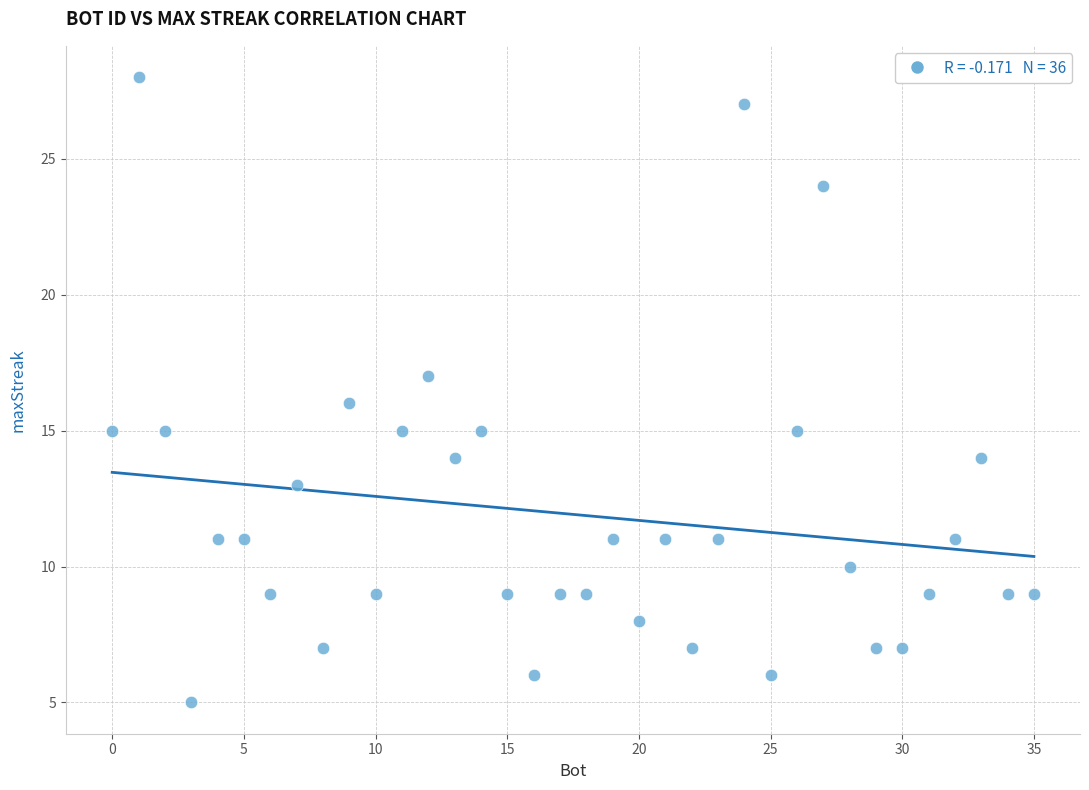

What is the range of Y values (max minus min)?

23